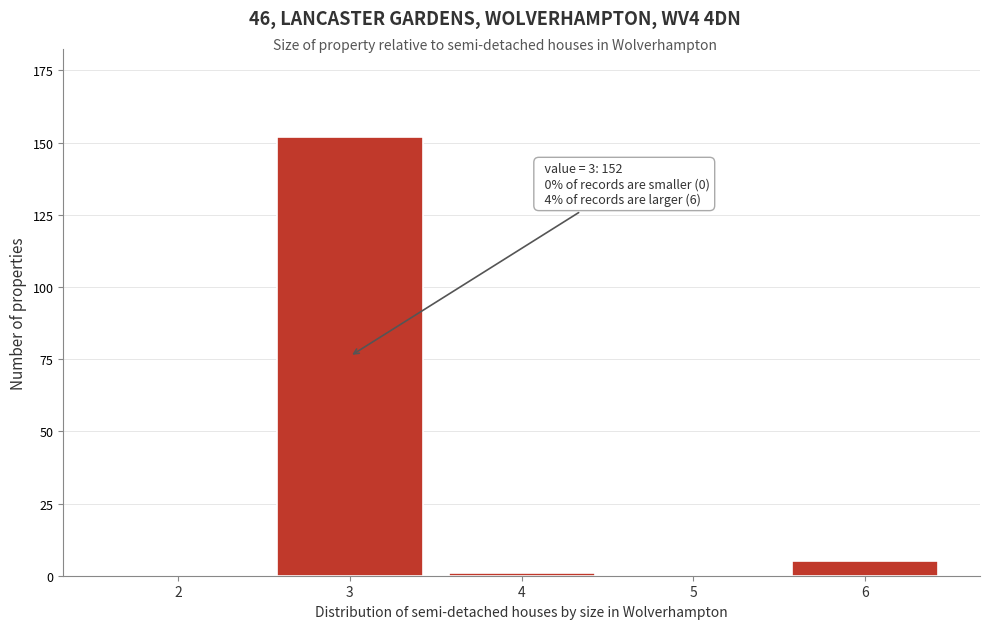

Reading left to right, list all the values displayed in this chart.

2=0	3=152	4=1	5=0	6=5